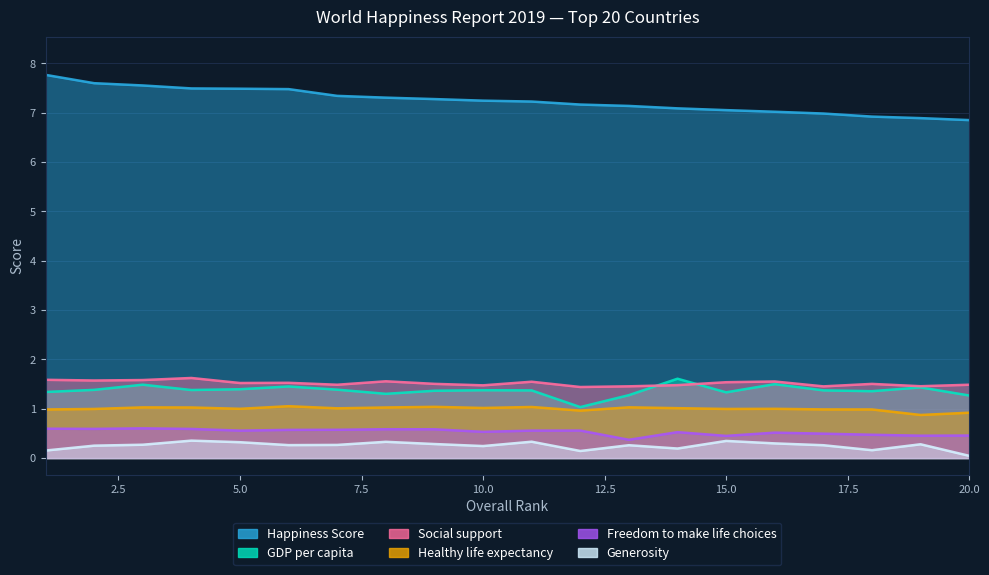

List the labels in order of Healthy life expectancy value, largest first.

6, 9, 11, 13, 3, 4, 8, 10, 14, 7, 5, 16, 2, 15, 17, 1, 18, 12, 20, 19